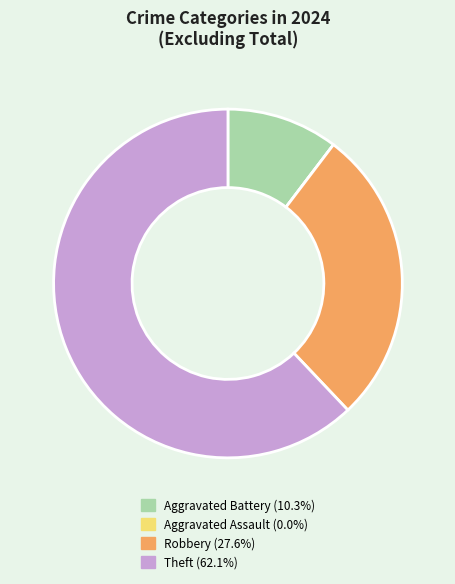

Is there a majority slice in this chart?

Yes